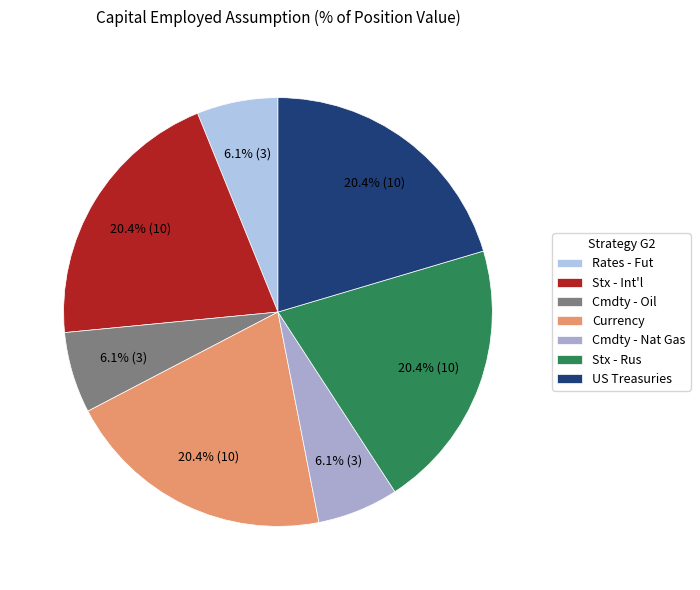

Does Currency represent more than half of the total?

No